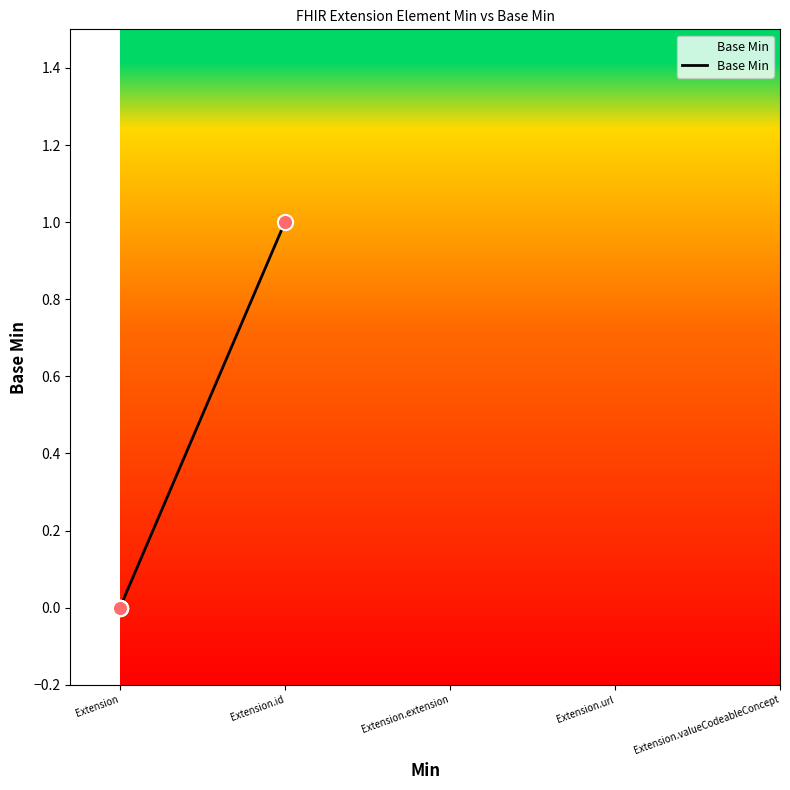

Between Extension.url and Extension.valueCodeableConcept, which is larger?

Extension.valueCodeableConcept